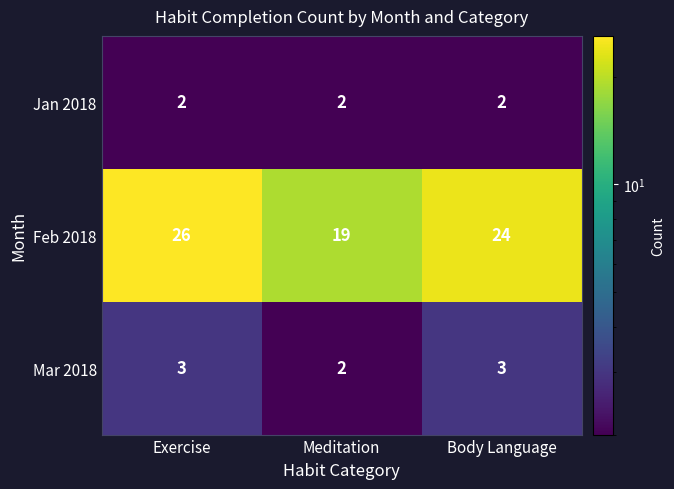

What is the difference between the highest and lowest values at Meditation?

17